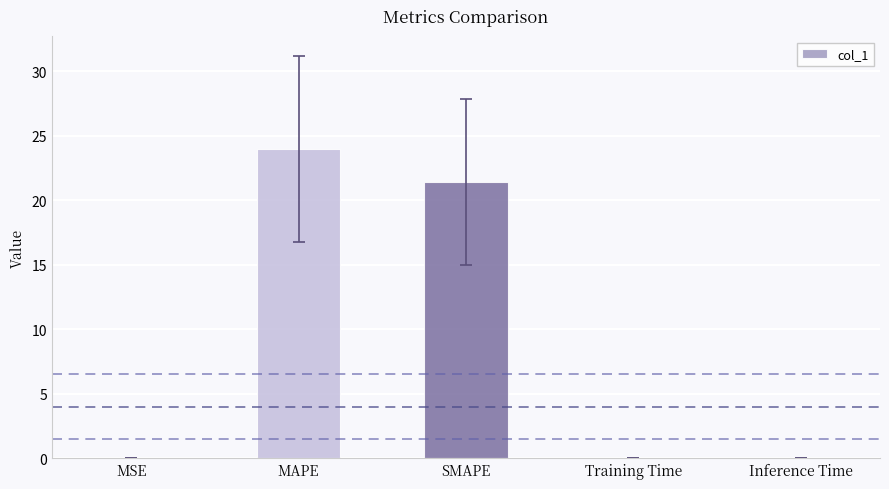

Count the number of categories in the chart.

5